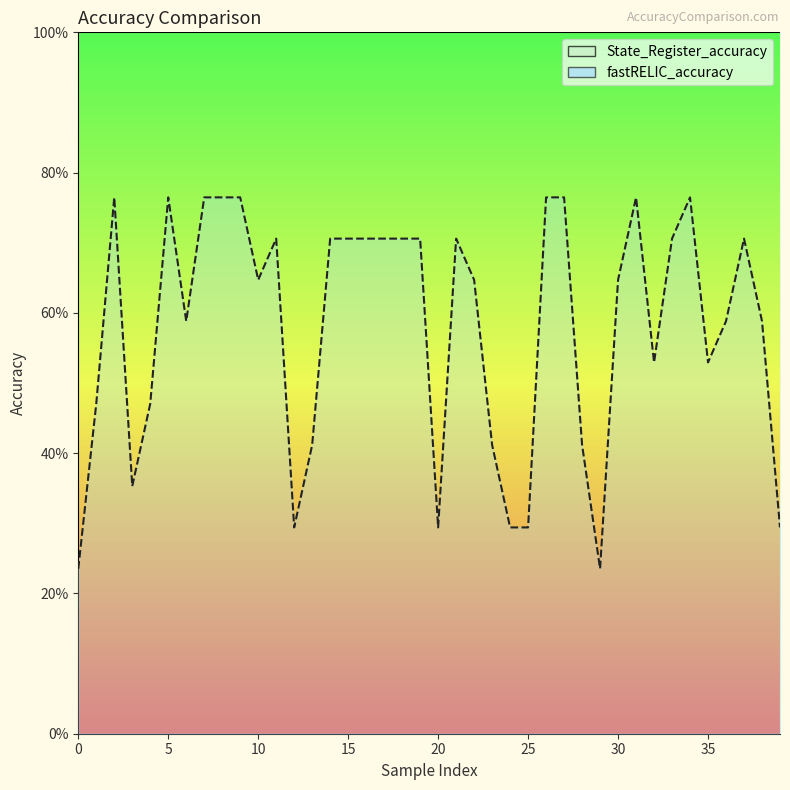

What is the sum of all values?

23.2